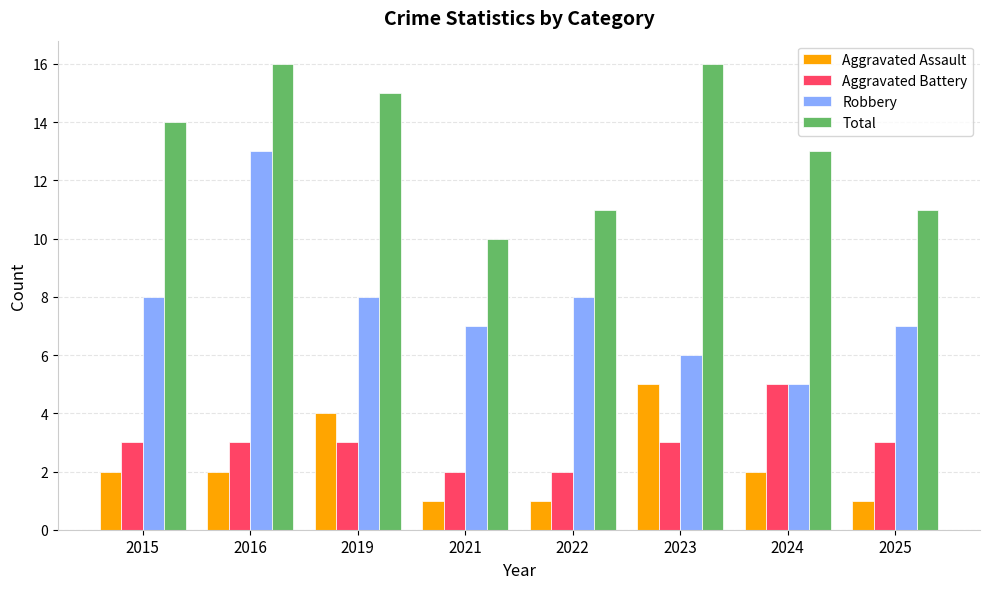

Is it true that Aggravated Assault equals 2 at 2019?

False